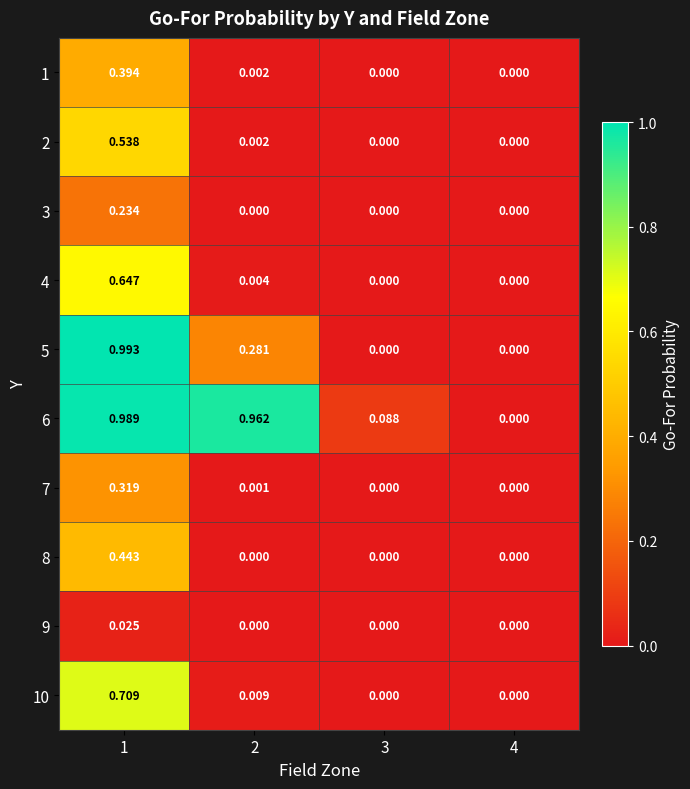

What is the greatest value displayed?

1.0